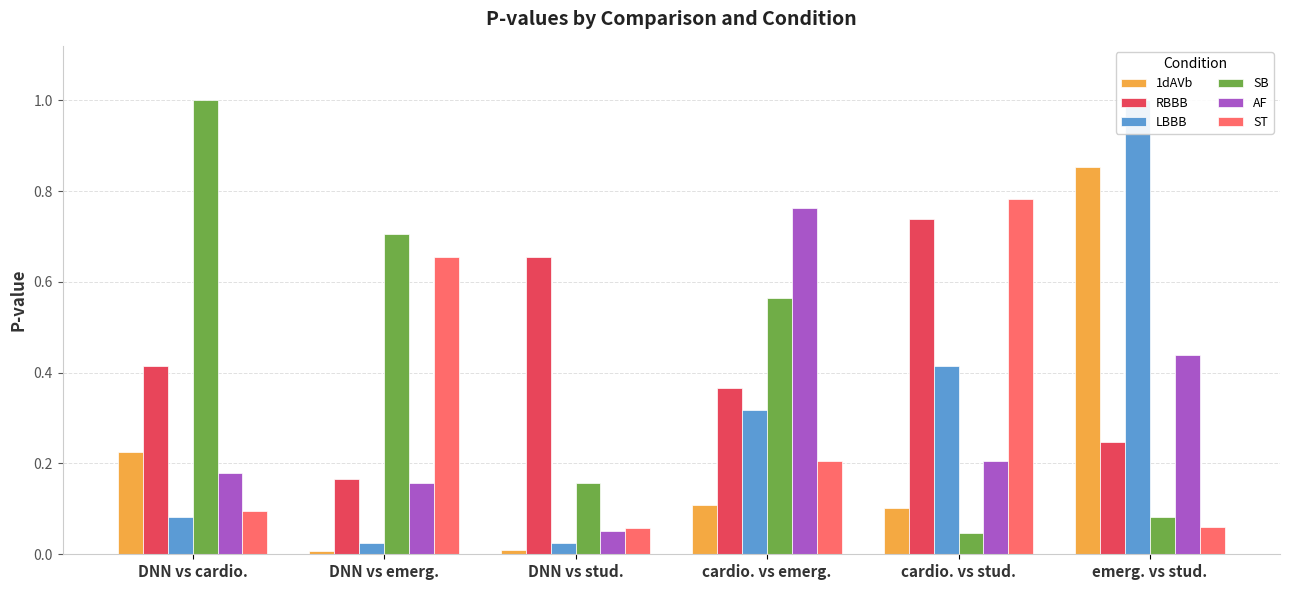

At which label is ST closest to 0?

DNN vs stud.